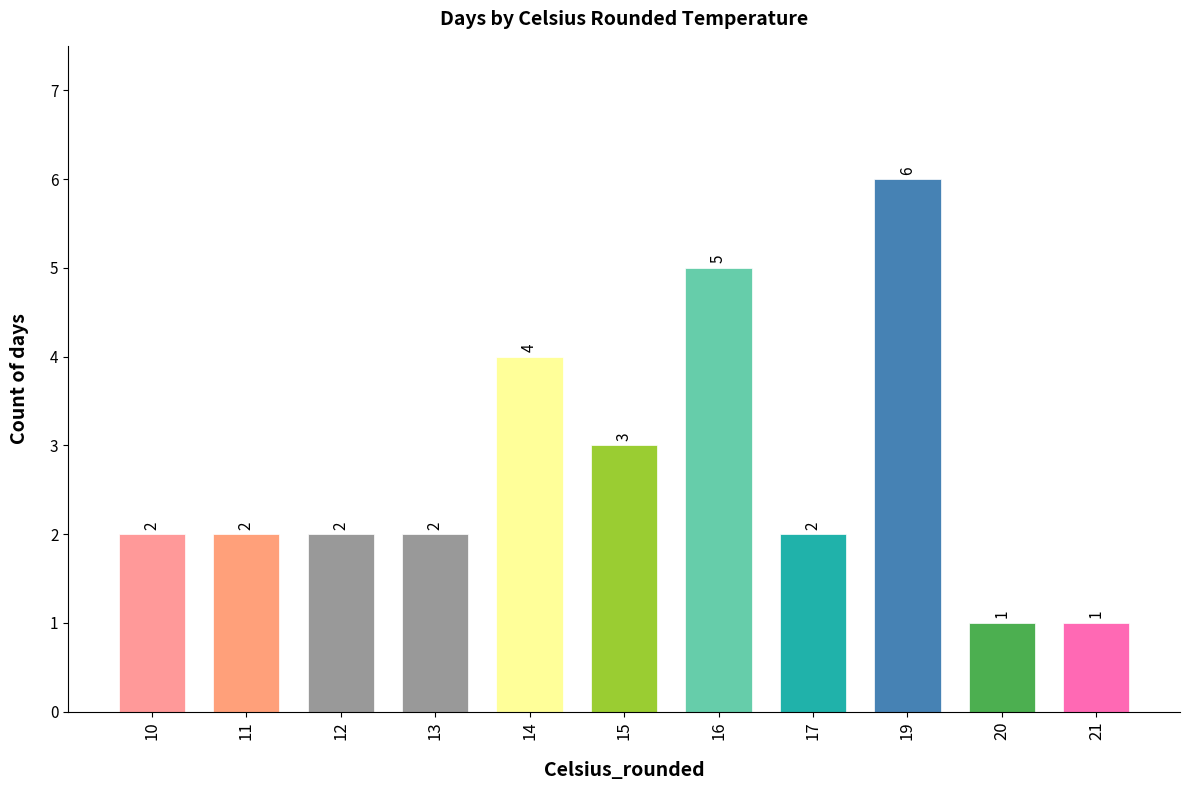

Are the bars grouped side by side (vs. stacked)?

No